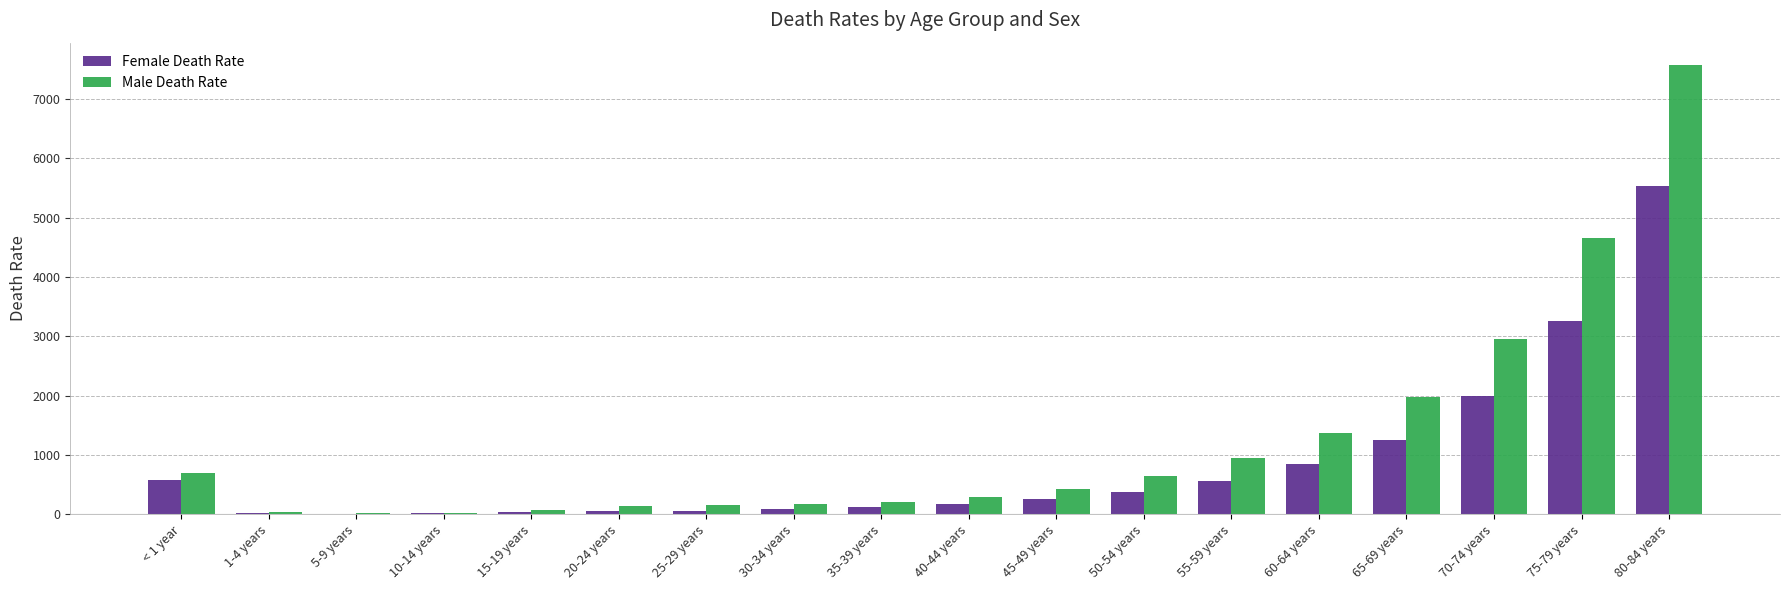

Where is Female Death Rate nearest to the value 2768?

75-79 years